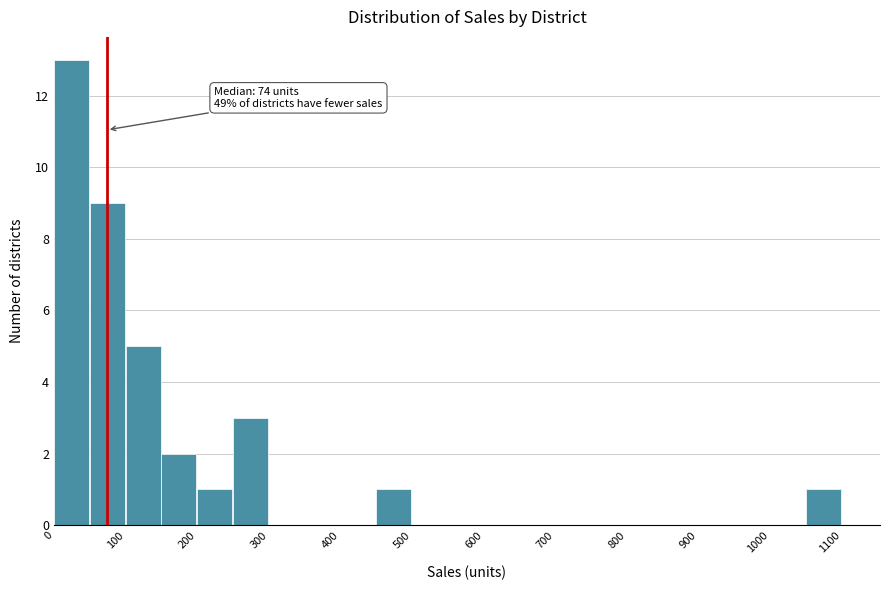

Which range on the x-axis has the tallest bar?

0 to 50